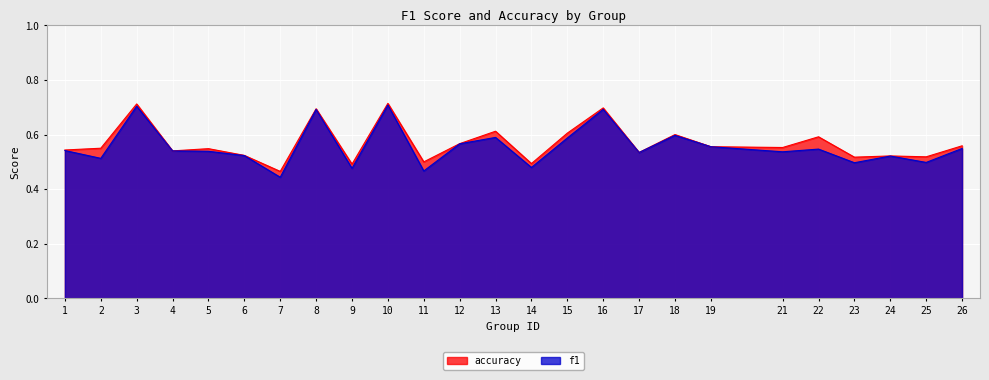

Does the chart display data point markers on the line(s)?

No